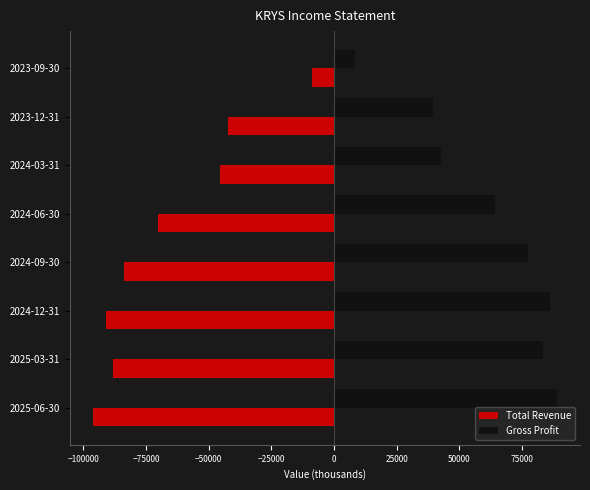

List the series in order of their peak value, highest first.

Gross Profit, Total Revenue